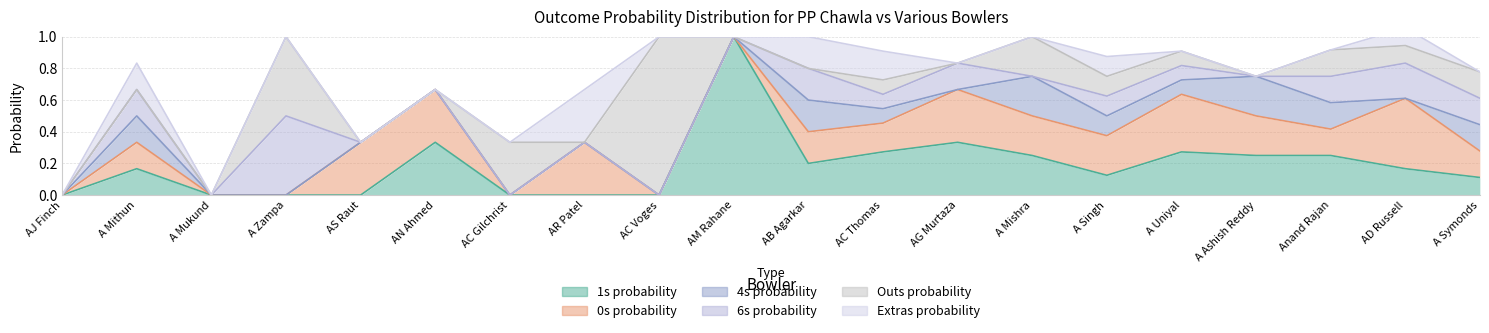

What position from the right is A Singh?

6